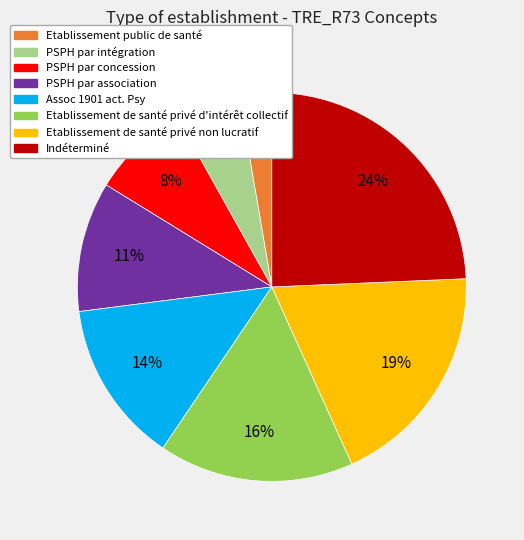

Is the sum of Assoc 1901 act. Psy and PSPH par intégration greater than half?

No